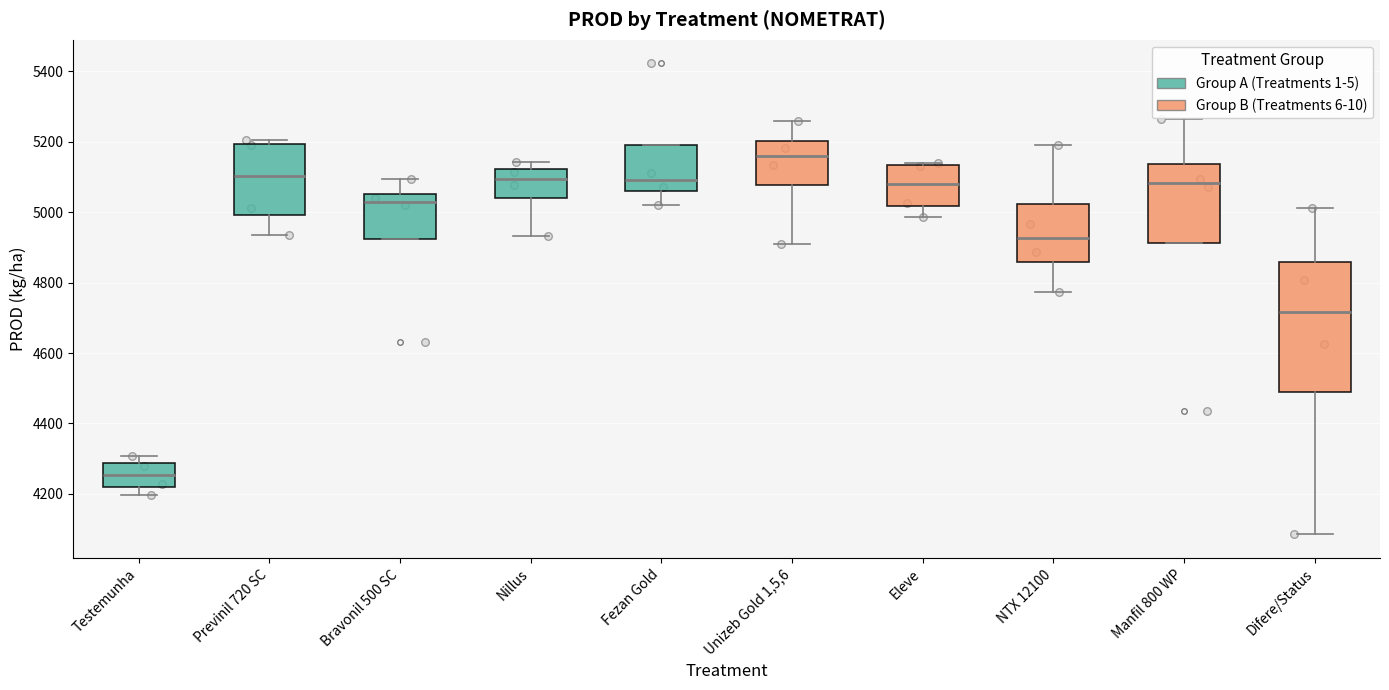

Which box is the tallest, from its lower edge to its upper edge?

Difere/Status